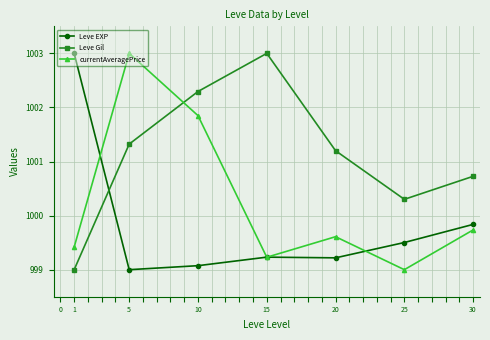

How many data points in Leve Gil are above 1001?

4